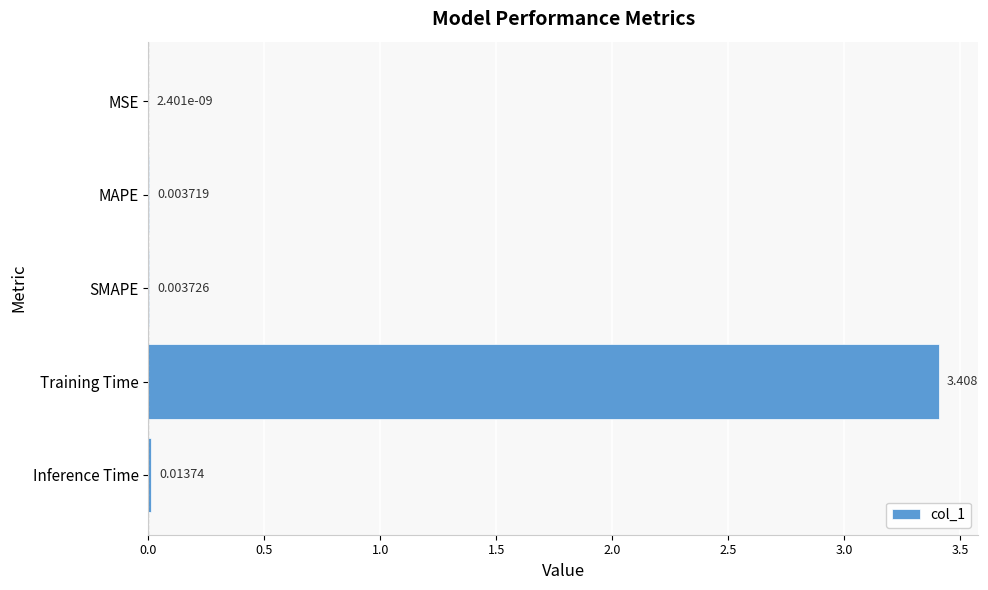

At which category does the chart reach its peak across all series?

Training Time